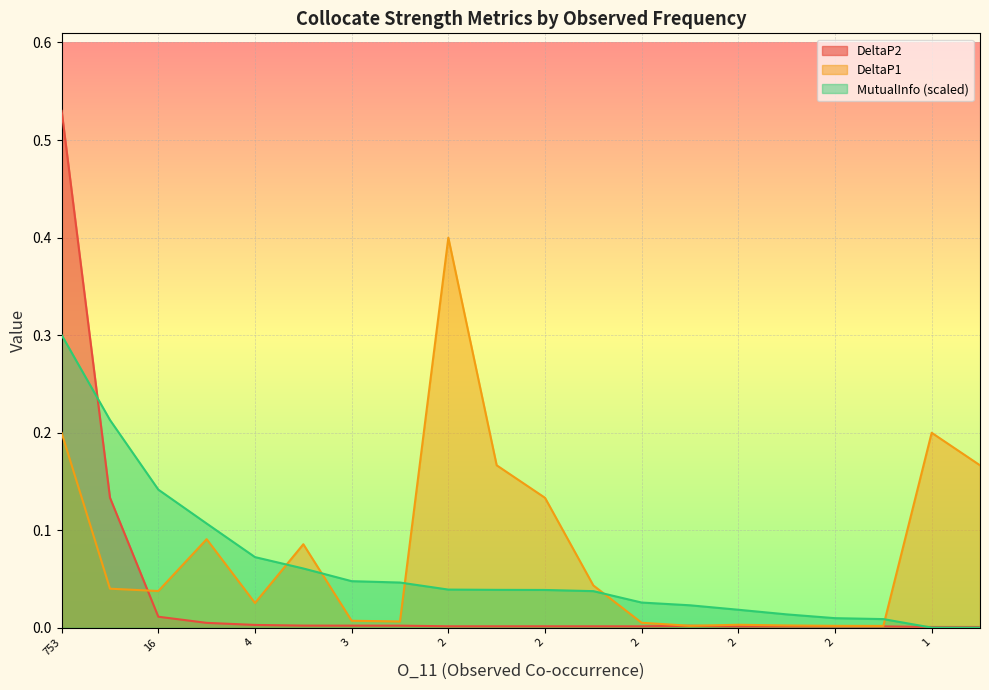

True or false: MutualInfo has a value of 0.1 at 2.

False